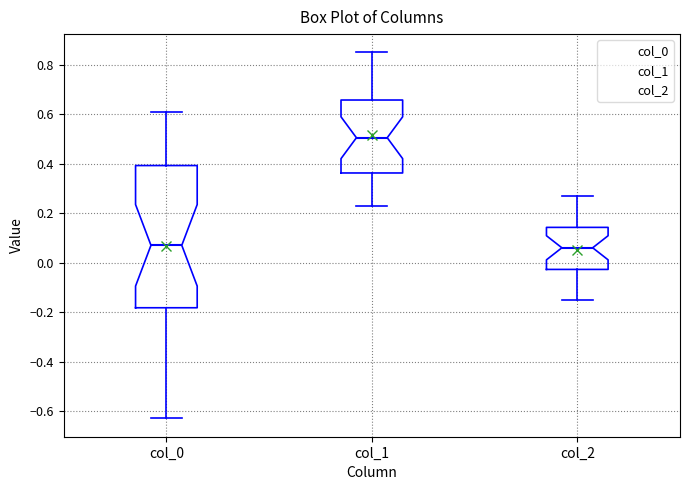

Reading left to right, read every box against the y-axis: the position of its median line, the range the box covers, and the ends of its whiskers. The values are not printed on the chart, so give them approximately, as read against the axis.

col_0: median 0.08, box -0.18 to 0.40, whiskers -0.62 to 0.62
col_1: median 0.50, box 0.36 to 0.66, whiskers 0.24 to 0.86
col_2: median 0.06, box -0.02 to 0.14, whiskers -0.14 to 0.28